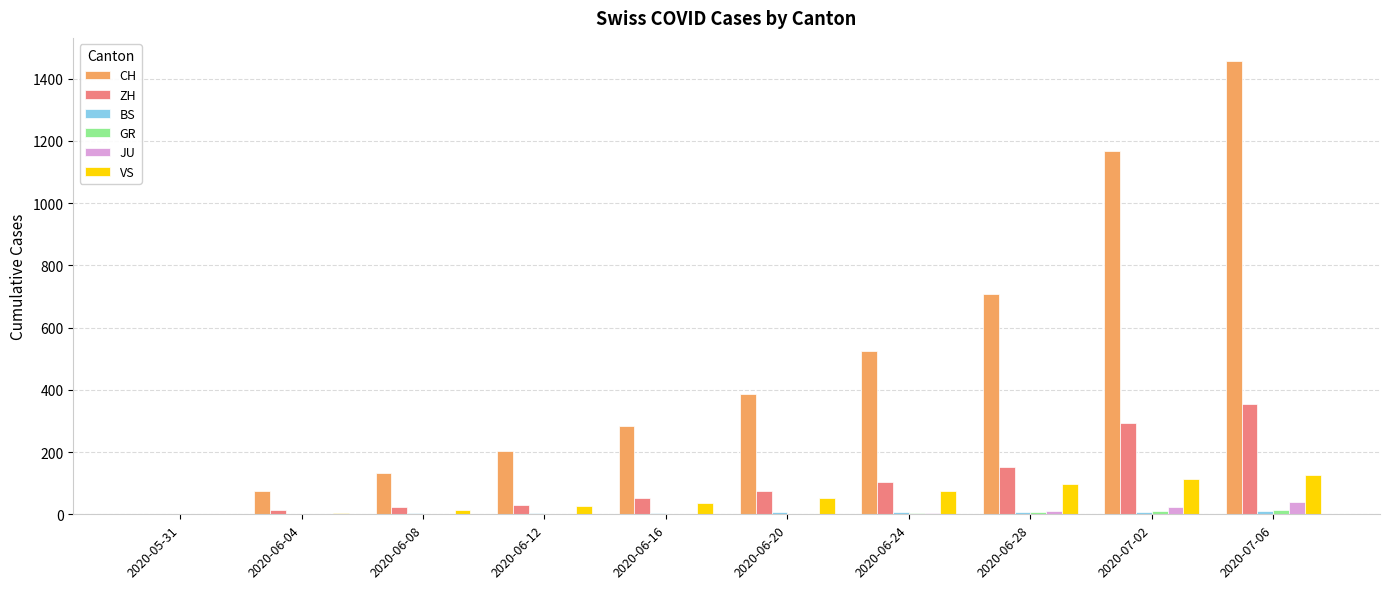

How many data points does each series have?

10